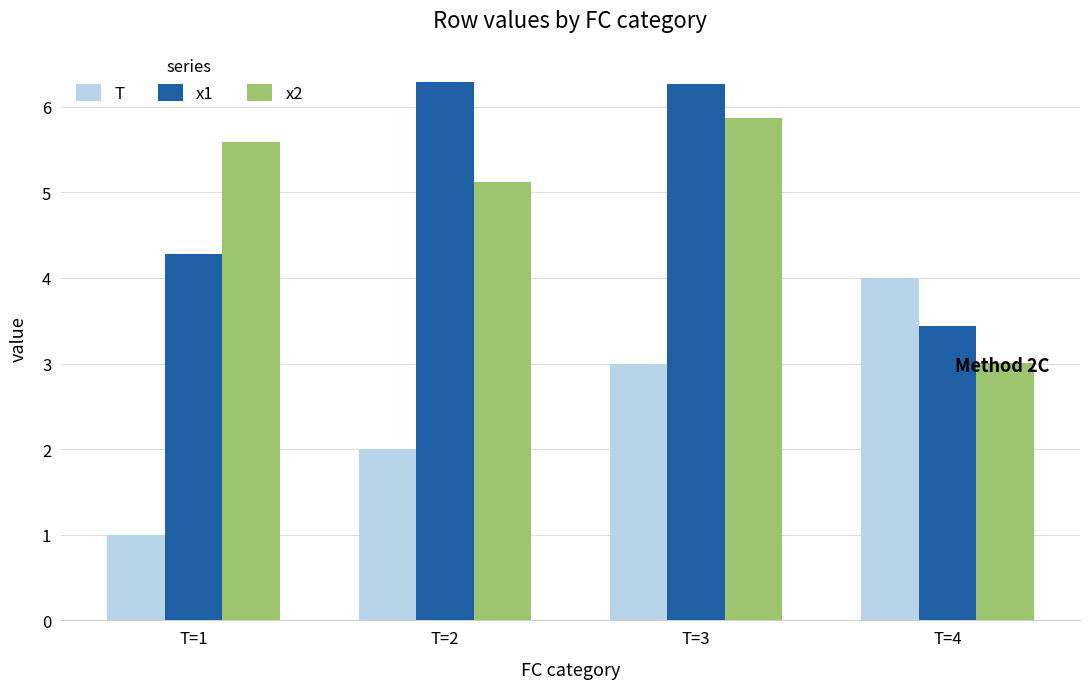

Rank the series at T=1 from lowest to highest value.

T, x1, x2